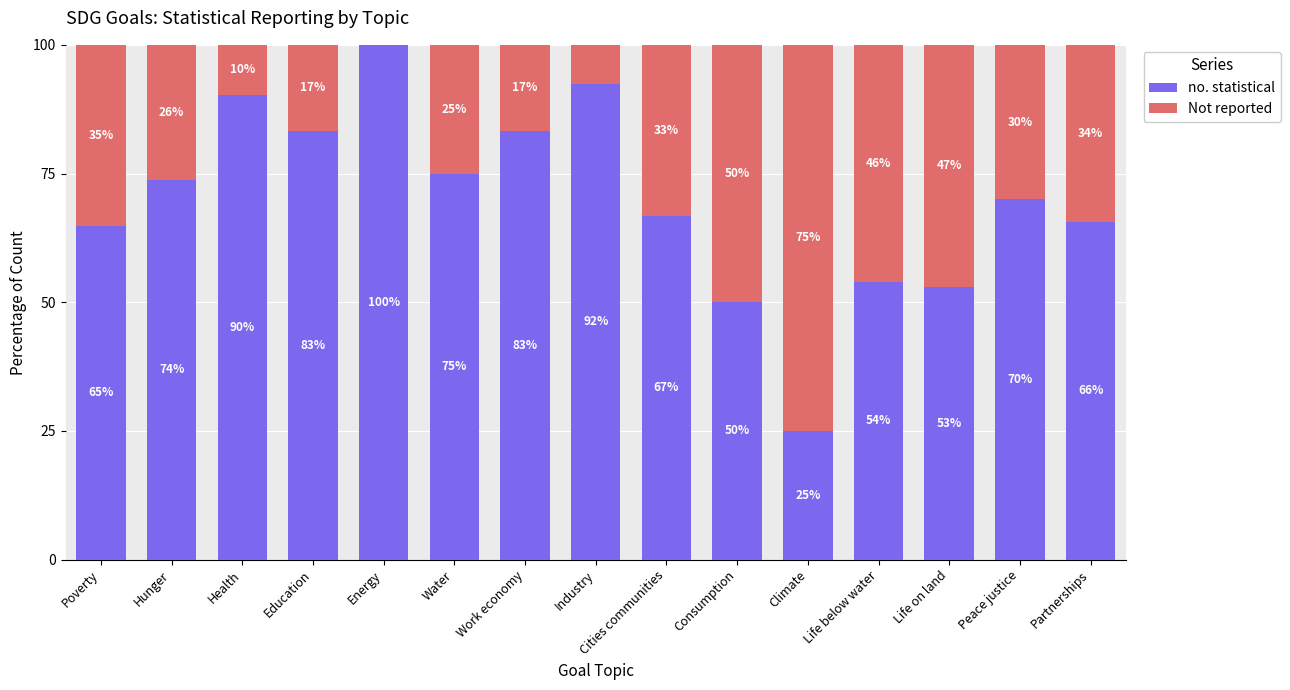

Is it true that no. statistical equals 34.7 at Education?

False